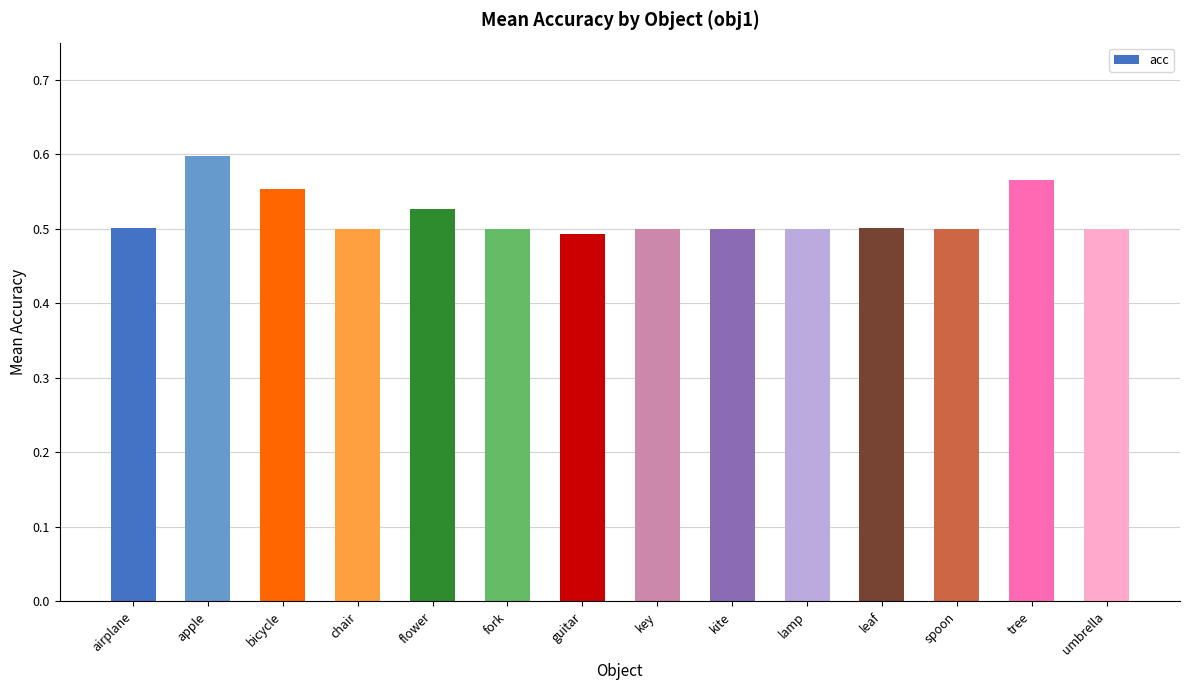

At which category does the chart reach its peak across all series?

apple